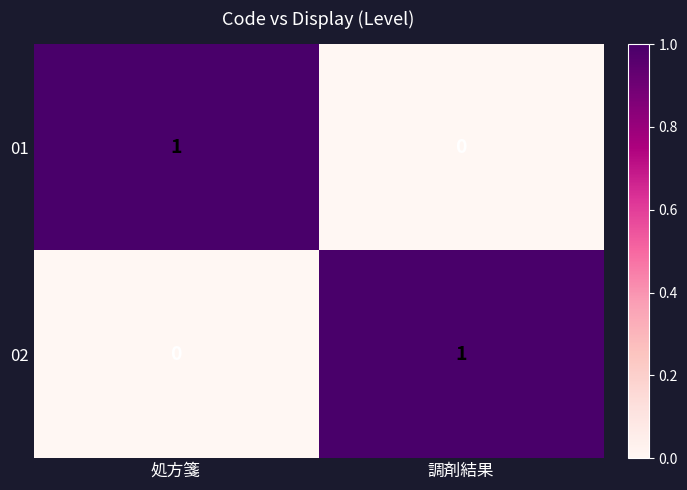

Is it true that 01 equals 1 at 処方箋?

True